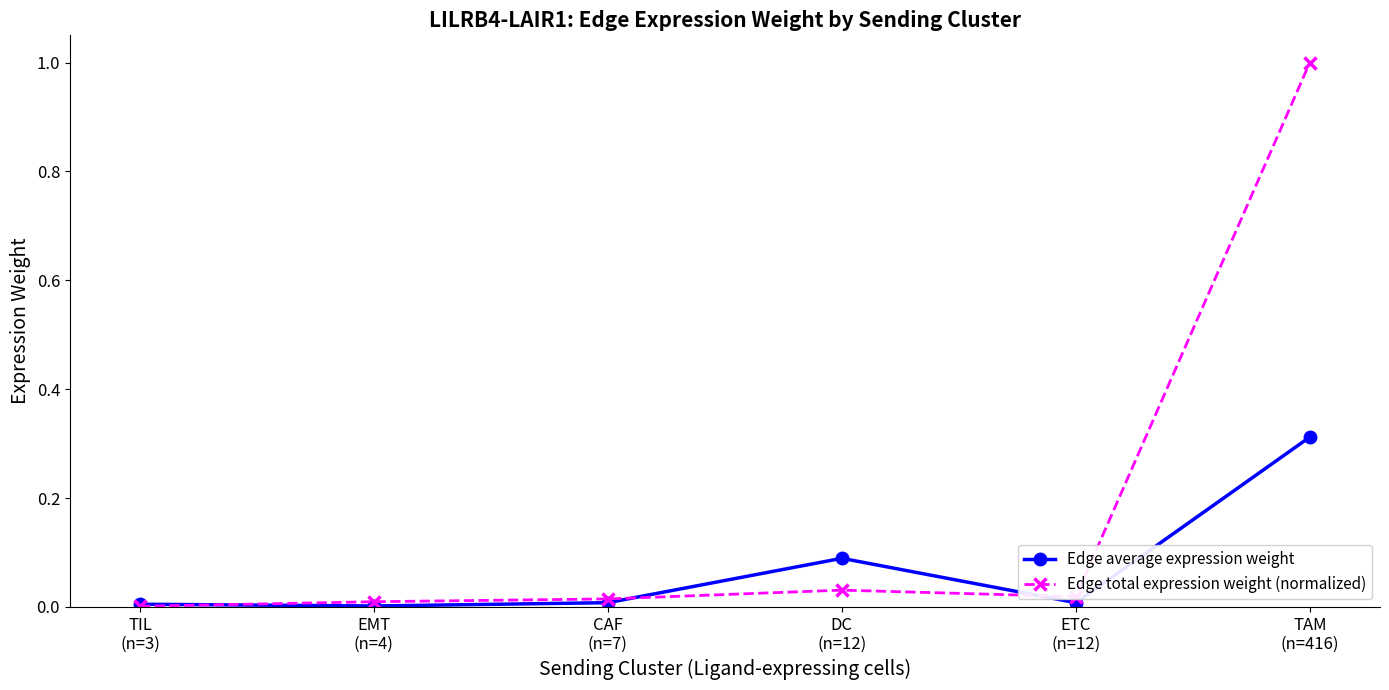

What are all the series names shown in the legend?

Edge average expression weight, Edge total expression weight (normalized)